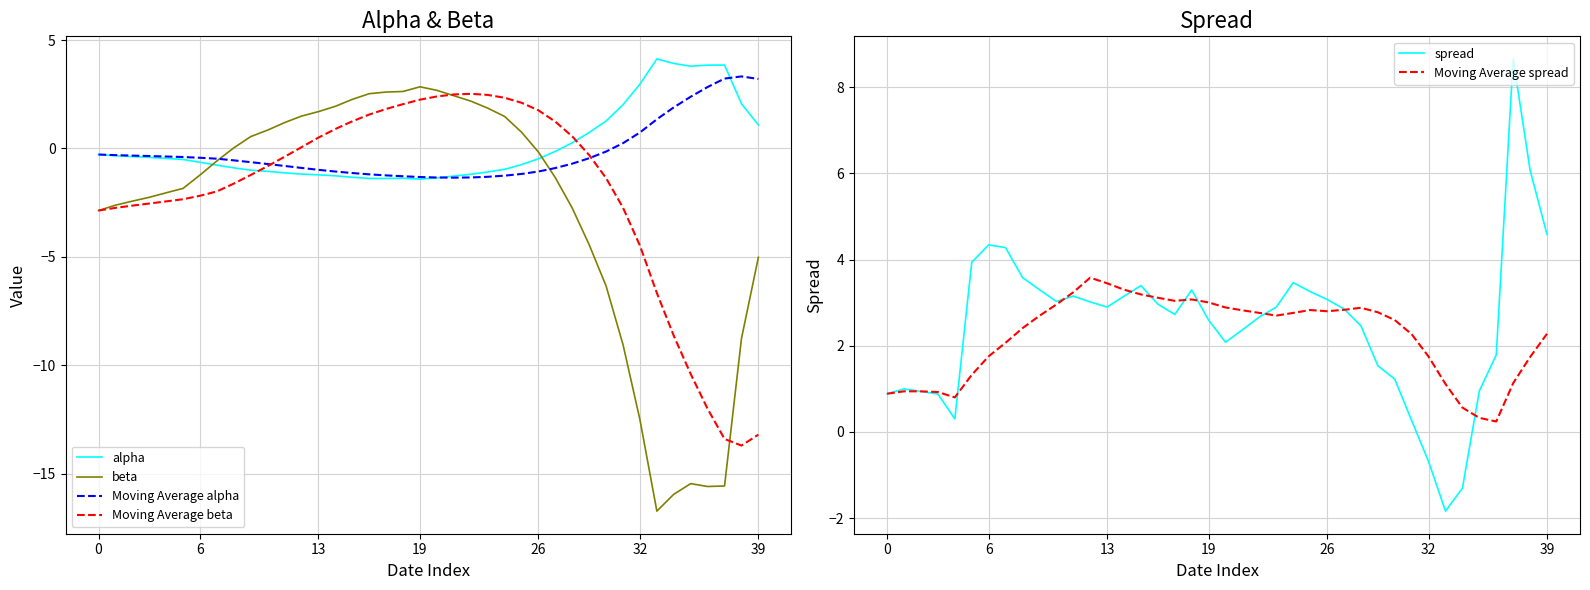

True or false: beta has a value of -5.0 at 39.

True